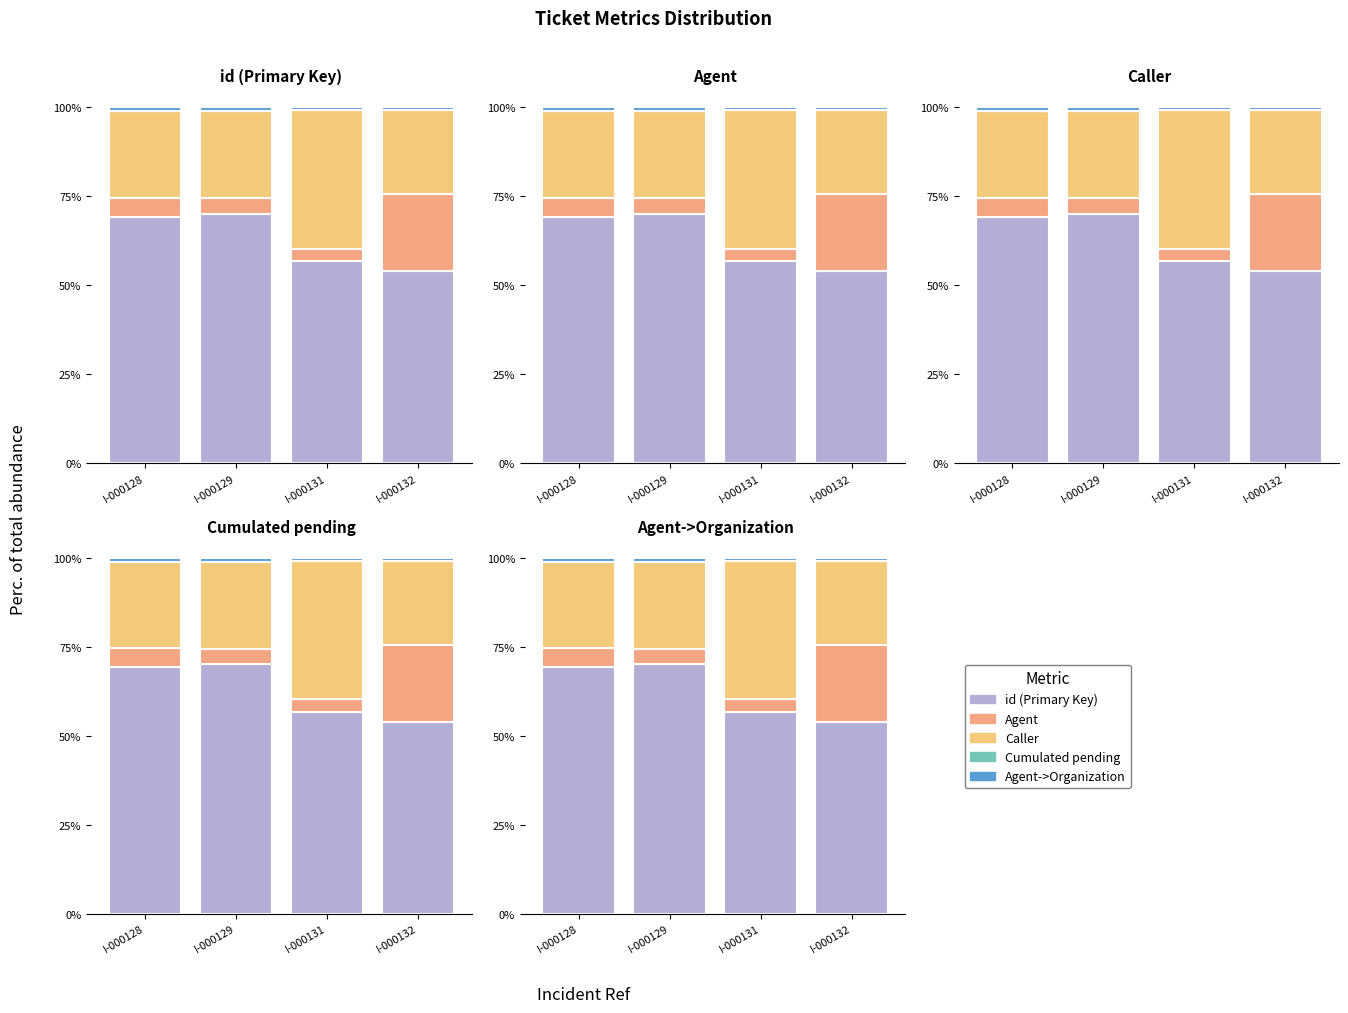

At which category is the sum across all series the highest?

I-000128